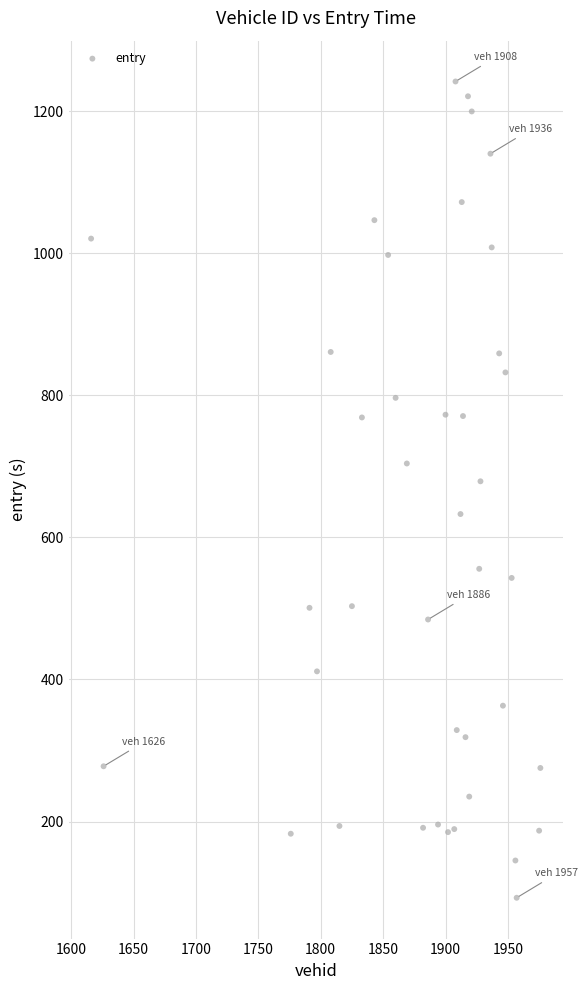

What is the range of X values (max minus min)?

360.0